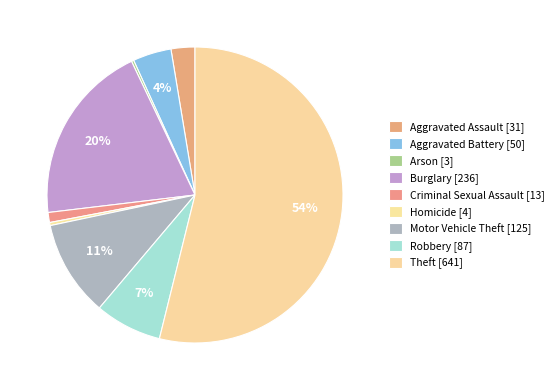

Is it true that Theft is 46% of the pie?

False